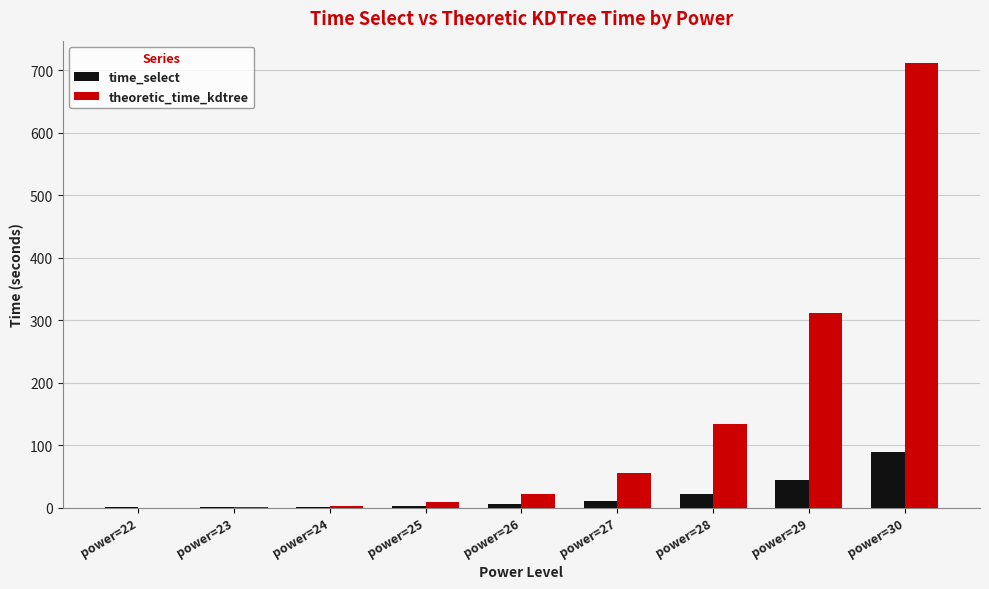

At which category does the chart reach its peak across all series?

power=30